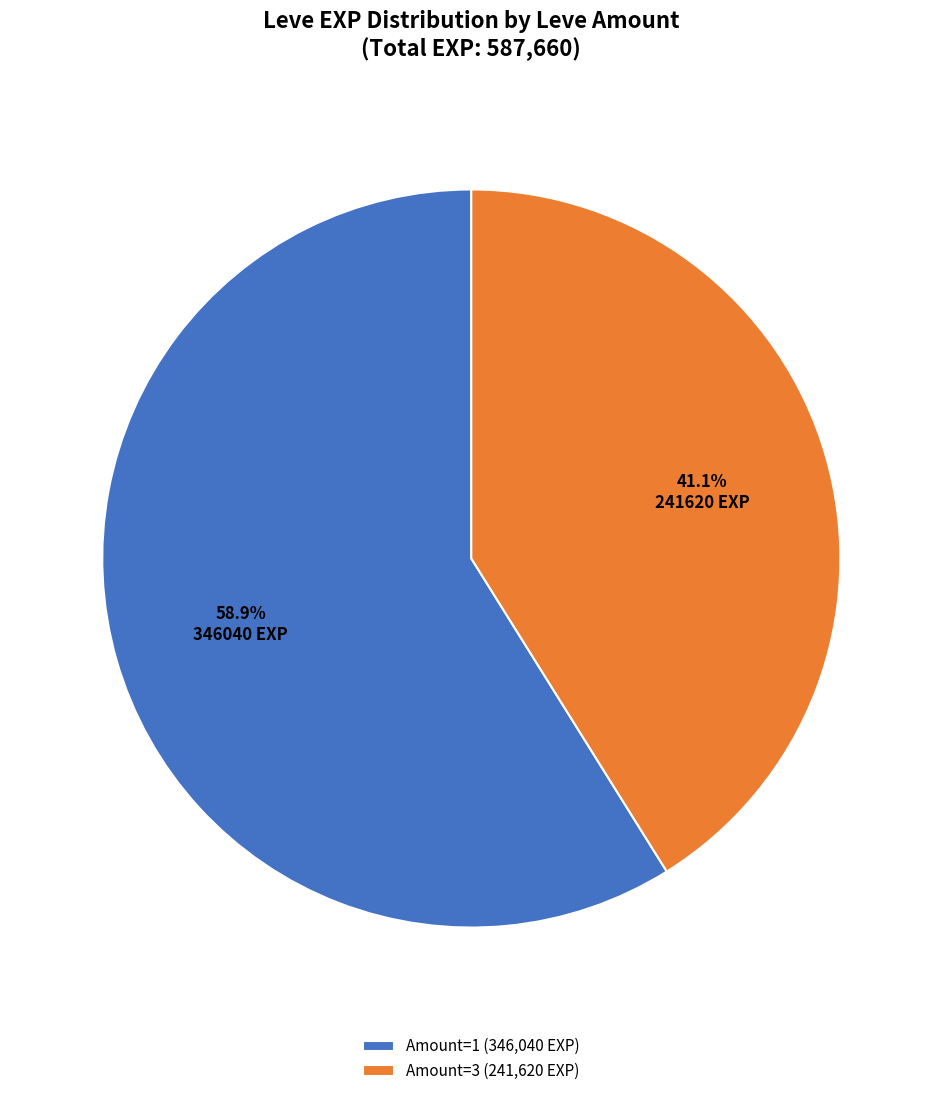

Which category has the smallest portion of the pie?

Amount=3 (241,620 EXP)